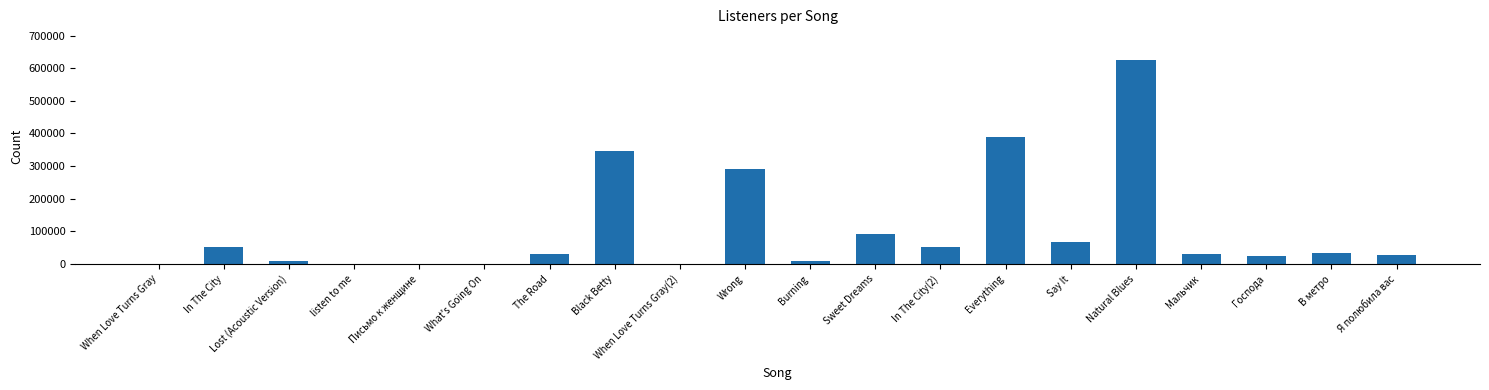

What is the change in value from listen to me to В метро?

+34390